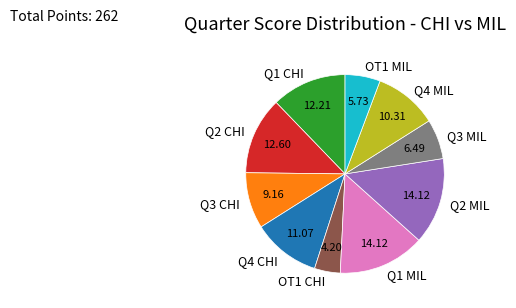

Which has a higher value, Q4 CHI or OT1 CHI?

Q4 CHI